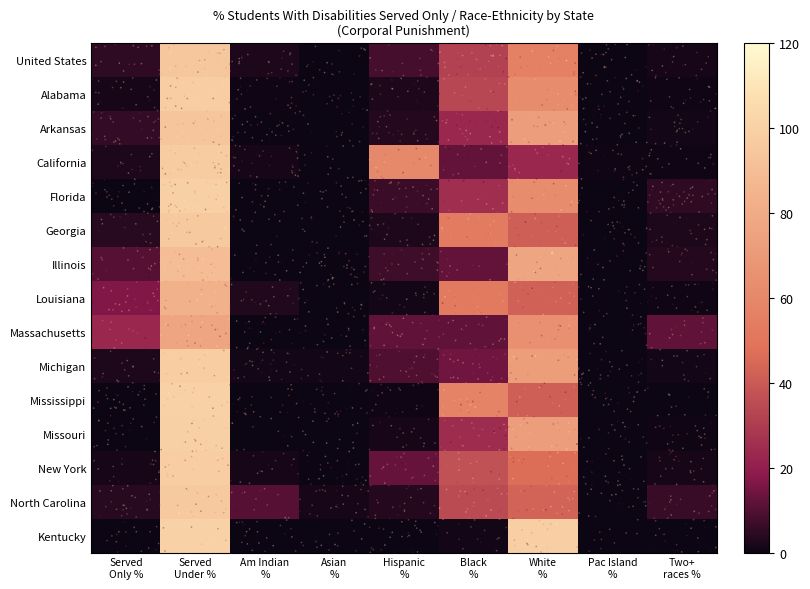

Between Served Under % and Am Indian %, which series saw the biggest shift?

Kentucky